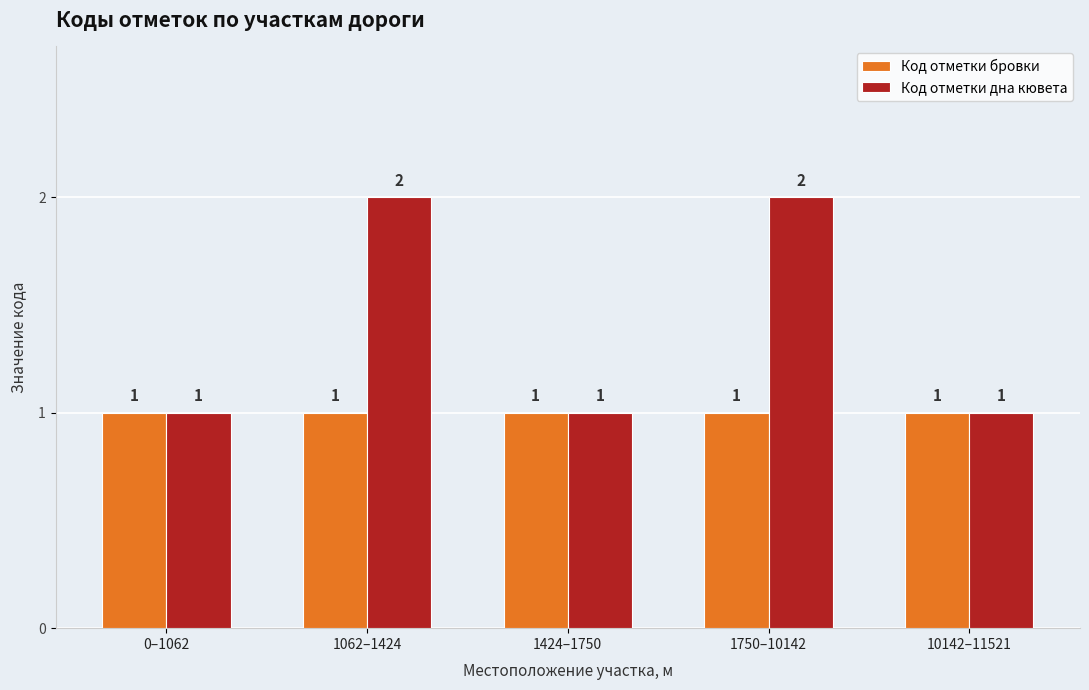

List the series in order of their peak value, highest first.

Код отметки дна кювета, Код отметки бровки